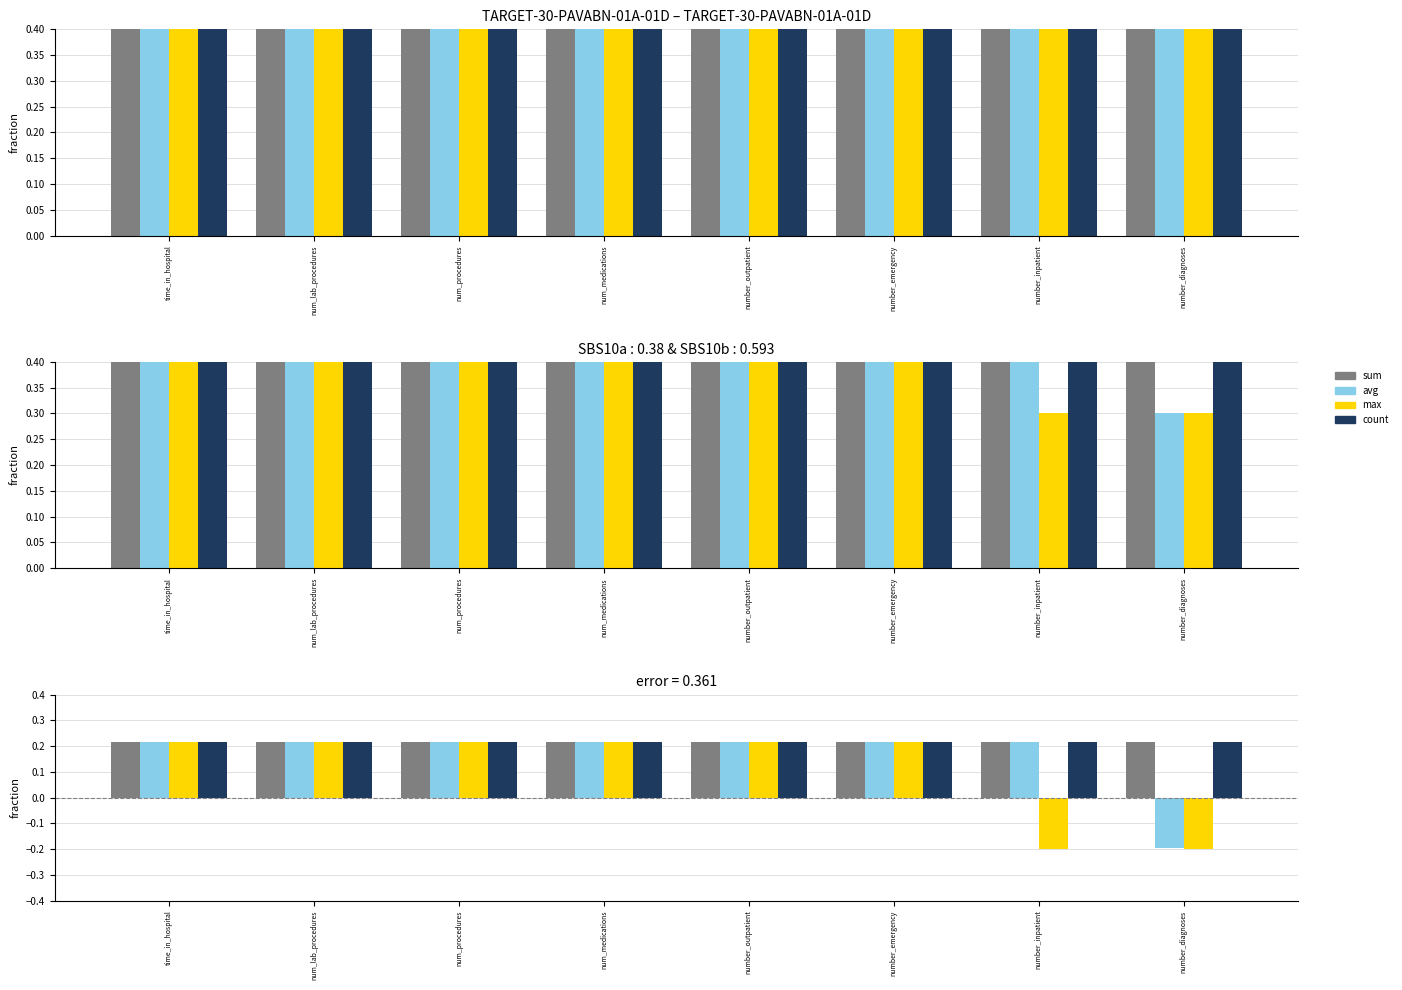

What is the label of the 8th bar from the left?

number_diagnoses